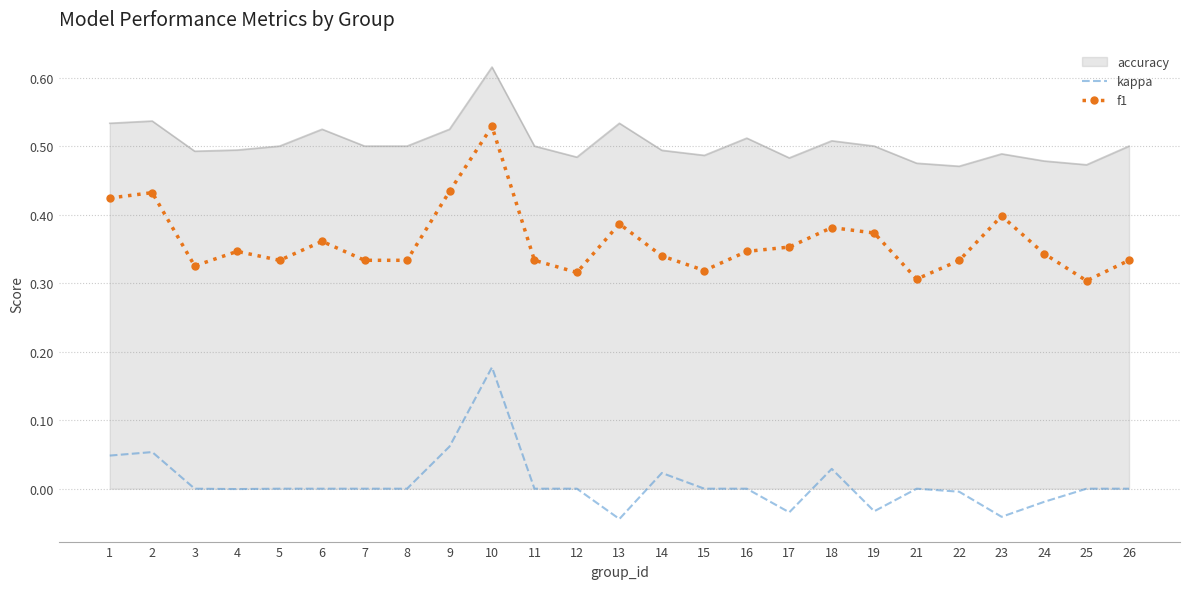

At which category does the chart reach its peak across all series?

10